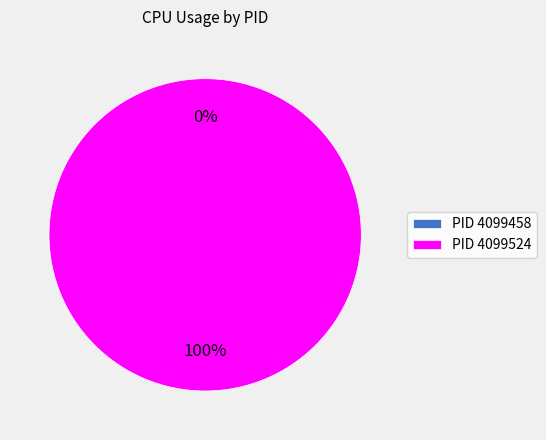

Count the number of slices in the pie.

2